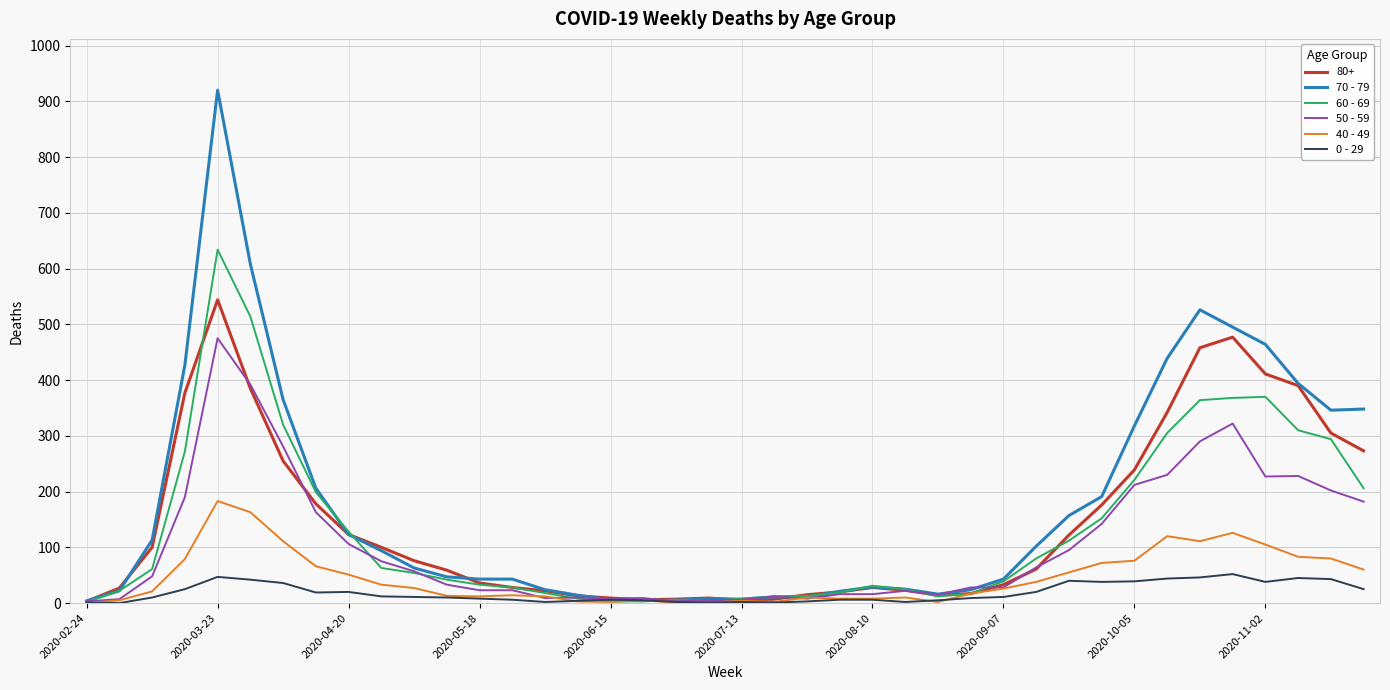

Which series has the largest range (max minus min)?

70 - 79